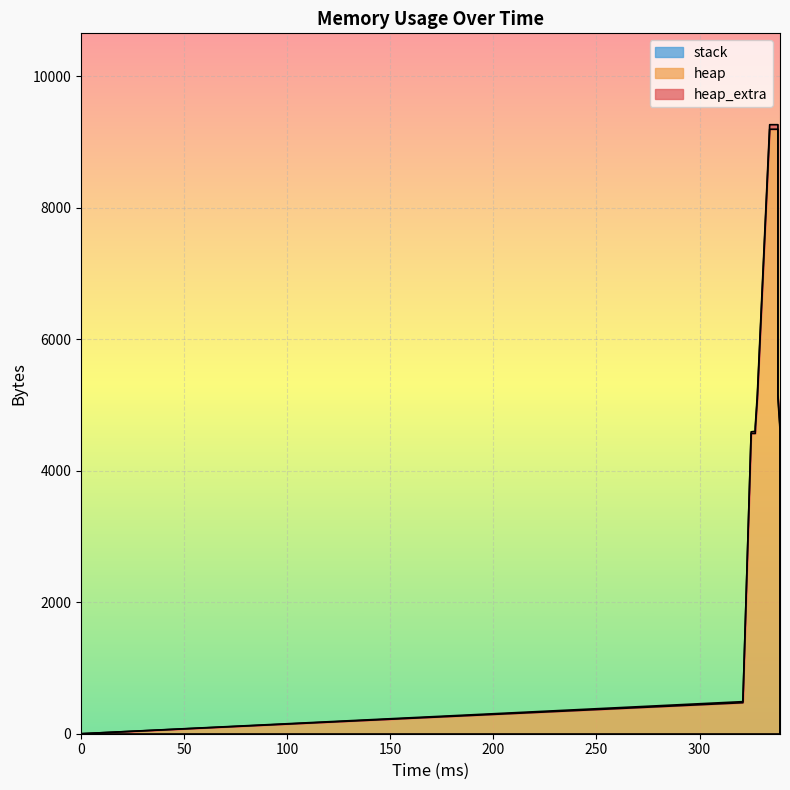

At how many categories does at least one series exceed 1948?

8